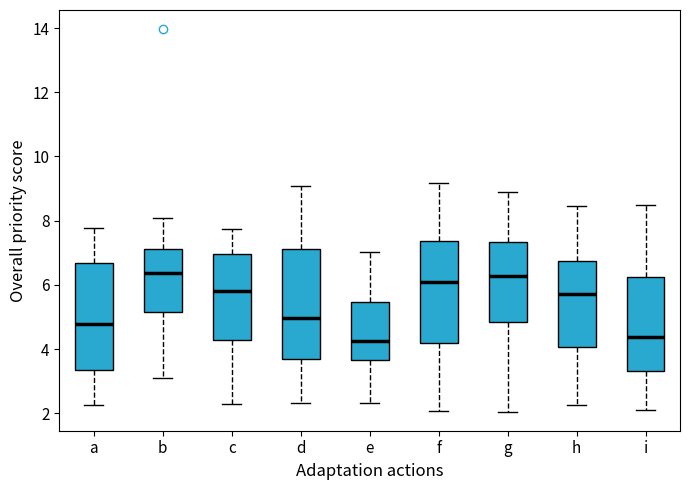

Where is the upper edge of the box for e on the y-axis? The values are not printed on the chart, so give them approximately, as read against the axis.

5.4